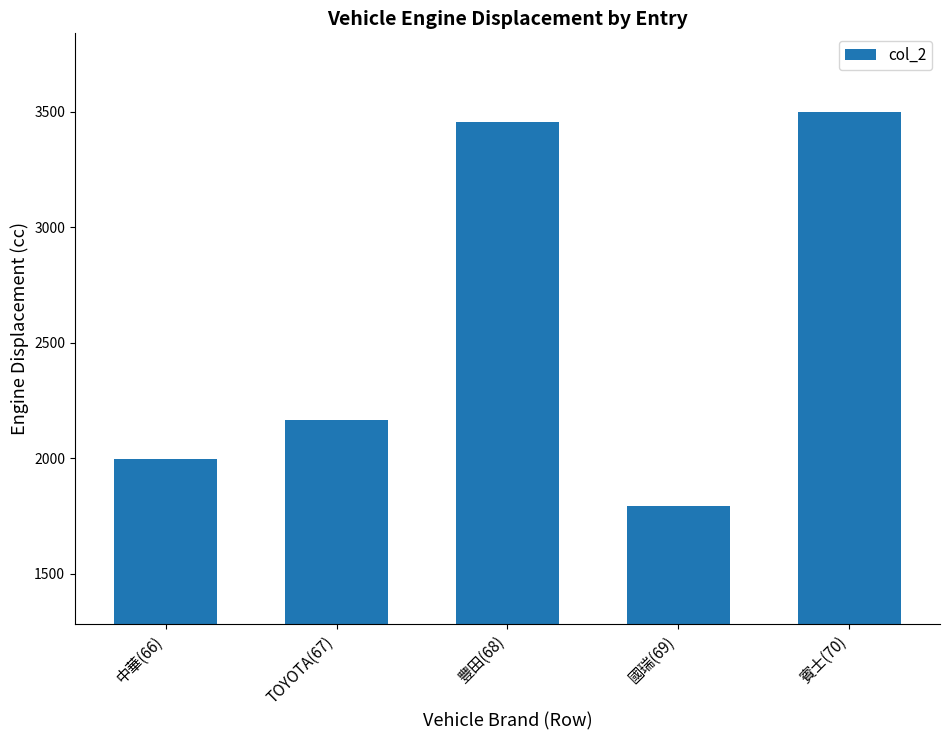

Approximately how many times larger is the value at 豐田(68) compared to 國瑞(69)?

1.9